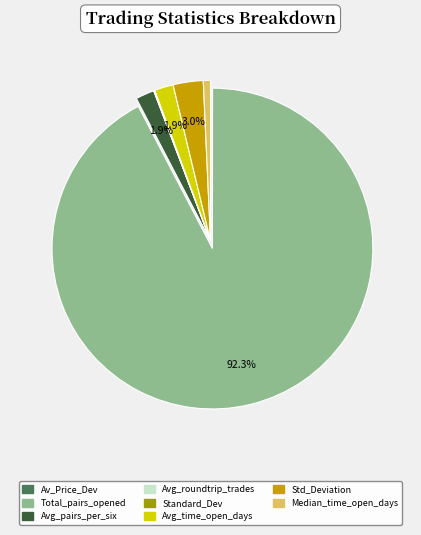

Does any single category account for the majority?

Yes